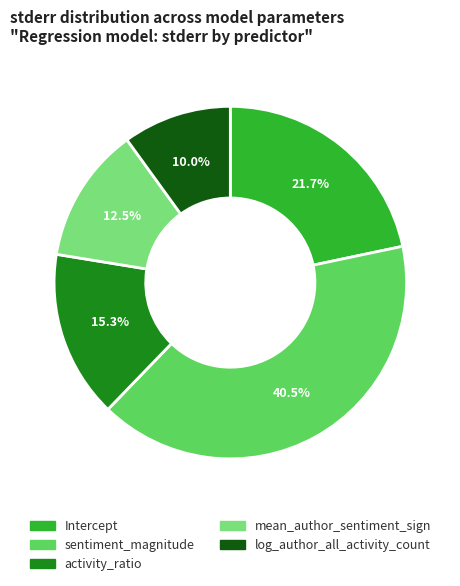

Is there any slice that represents more than half of the pie?

No